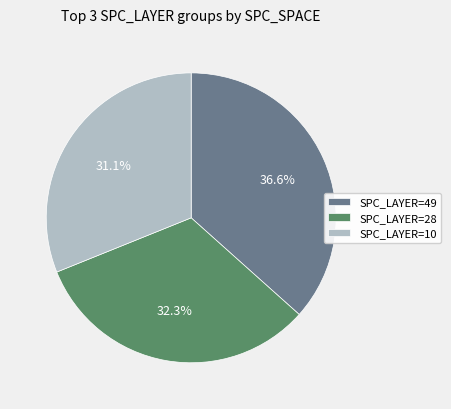

Which slice is the smallest?

SPC_LAYER=10